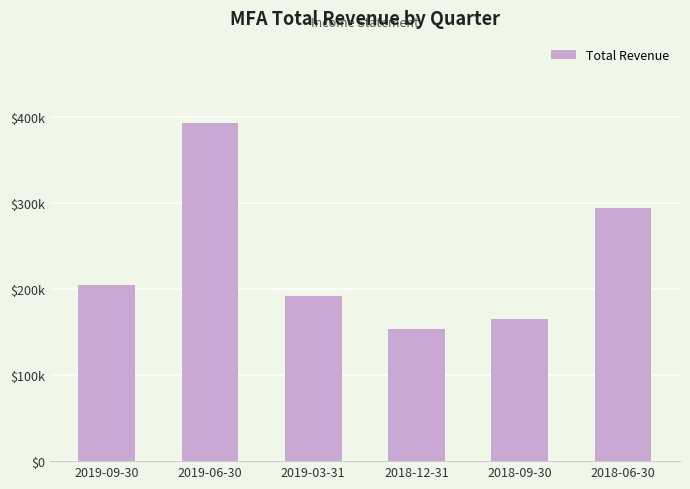

What is the difference between the maximum and minimum values?

240200